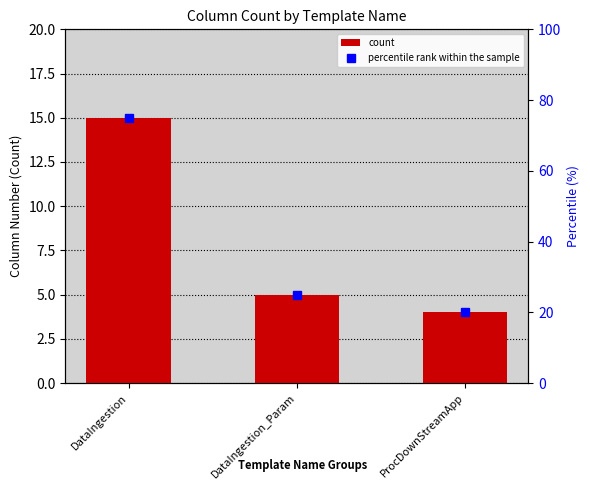

What is the smallest value displayed?

4